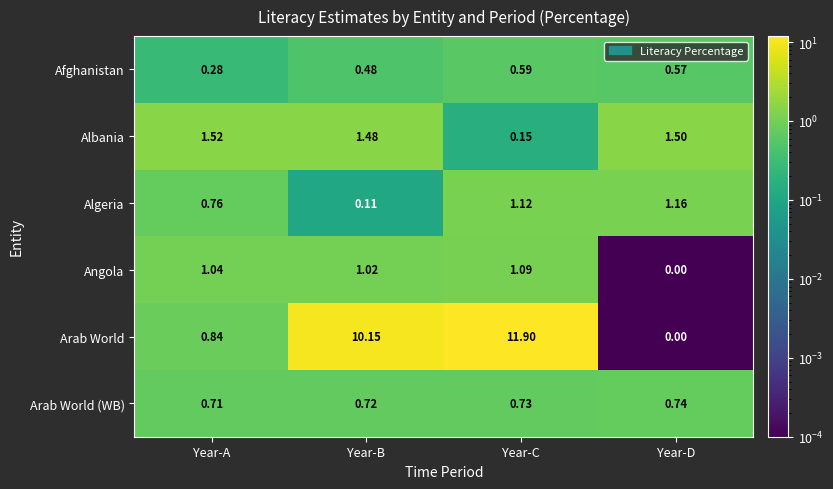

Rank the series at Year-B from lowest to highest value.

Algeria, Afghanistan, Arab World (WB), Angola, Albania, Arab World